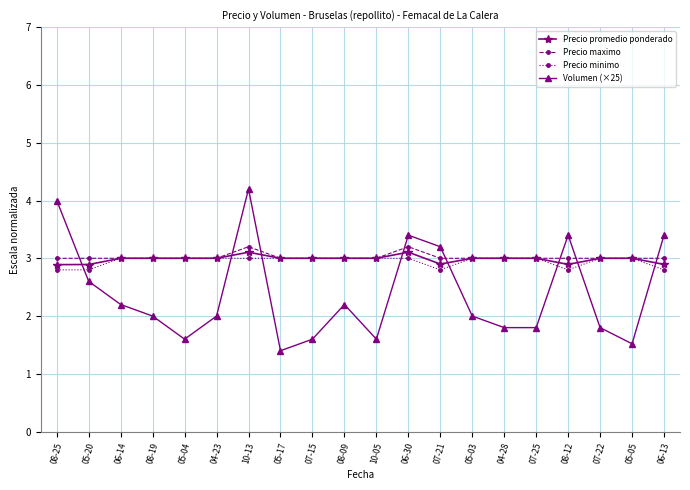

How many series are shown in this chart?

4